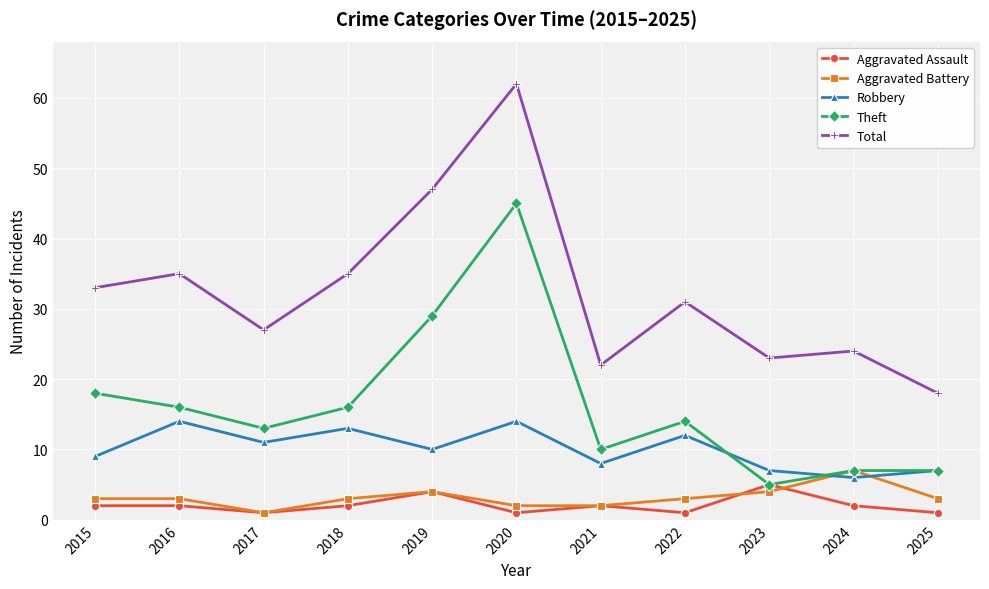

How many interior local valleys does the Aggravated Assault series have?

3